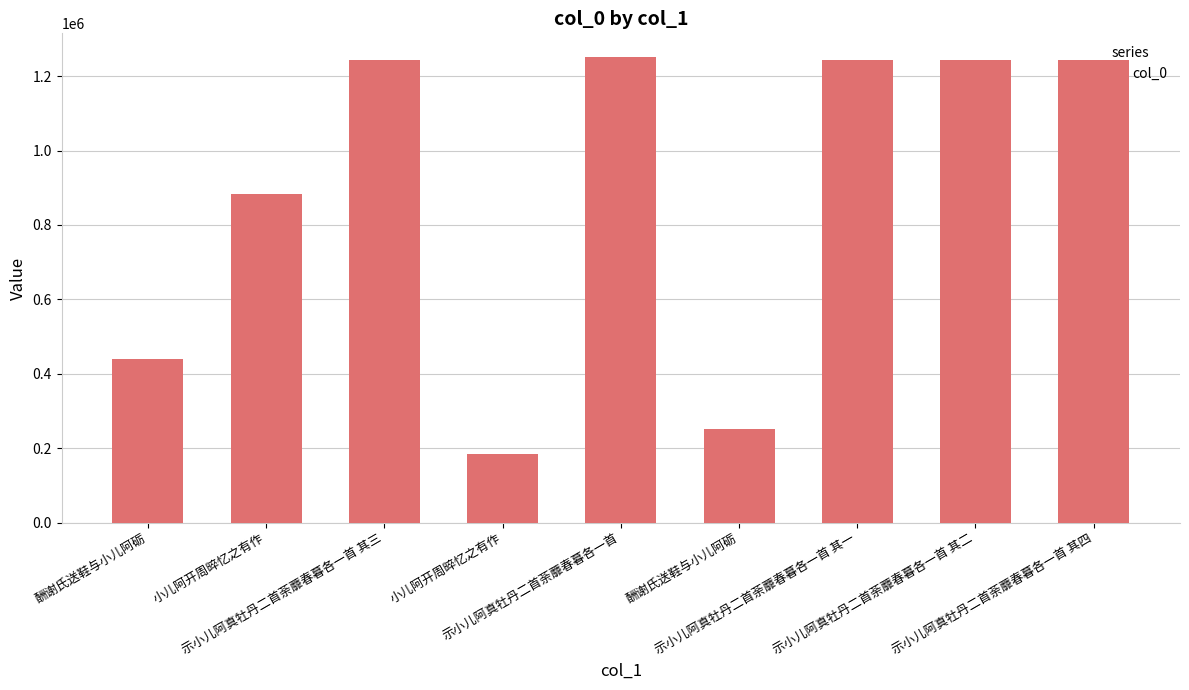

Approximately how many times larger is the value at 示小儿阿真牡丹二首荼蘼春暮各一首 其三 compared to 示小儿阿真牡丹二首荼蘼春暮各一首 其一?

1.0